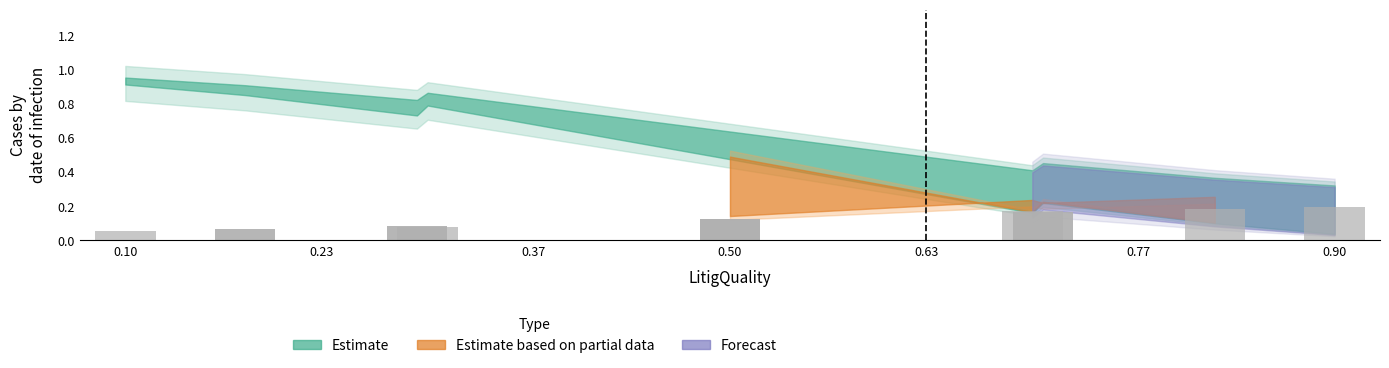

What is the sum of all values?

1.7